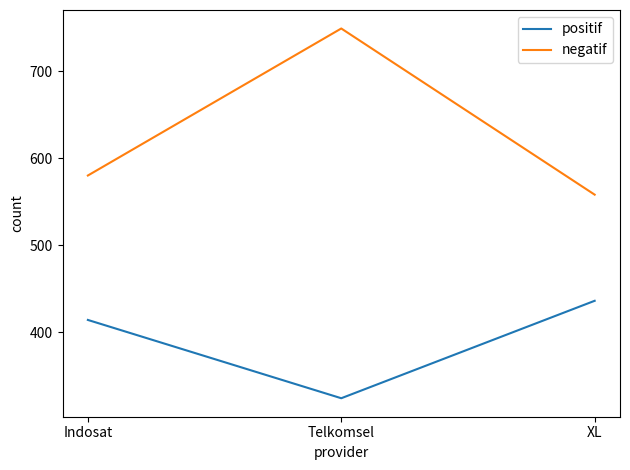

Rank the categories by positif value from lowest to highest.

Telkomsel, Indosat, XL